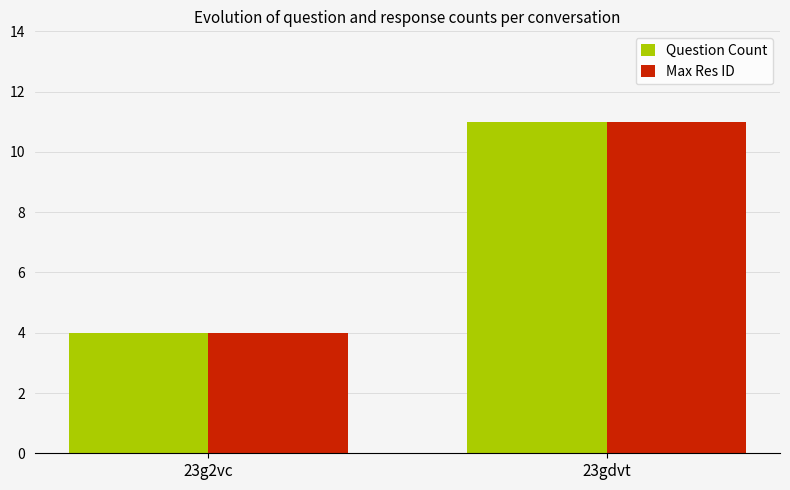

The Max Res ID series shows 4 at 23g2vc. True or false?

True